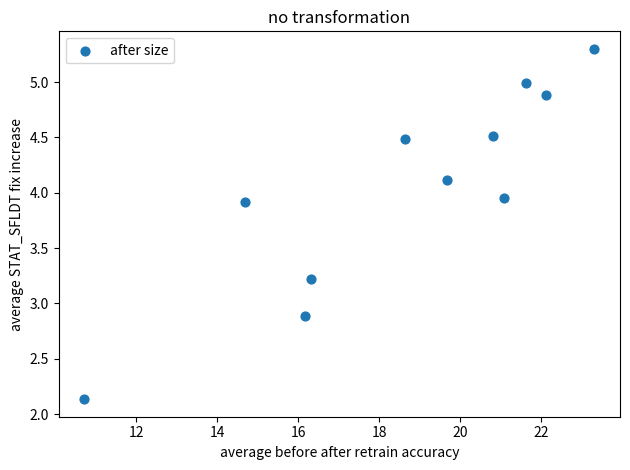

What is the average X value?

18.7